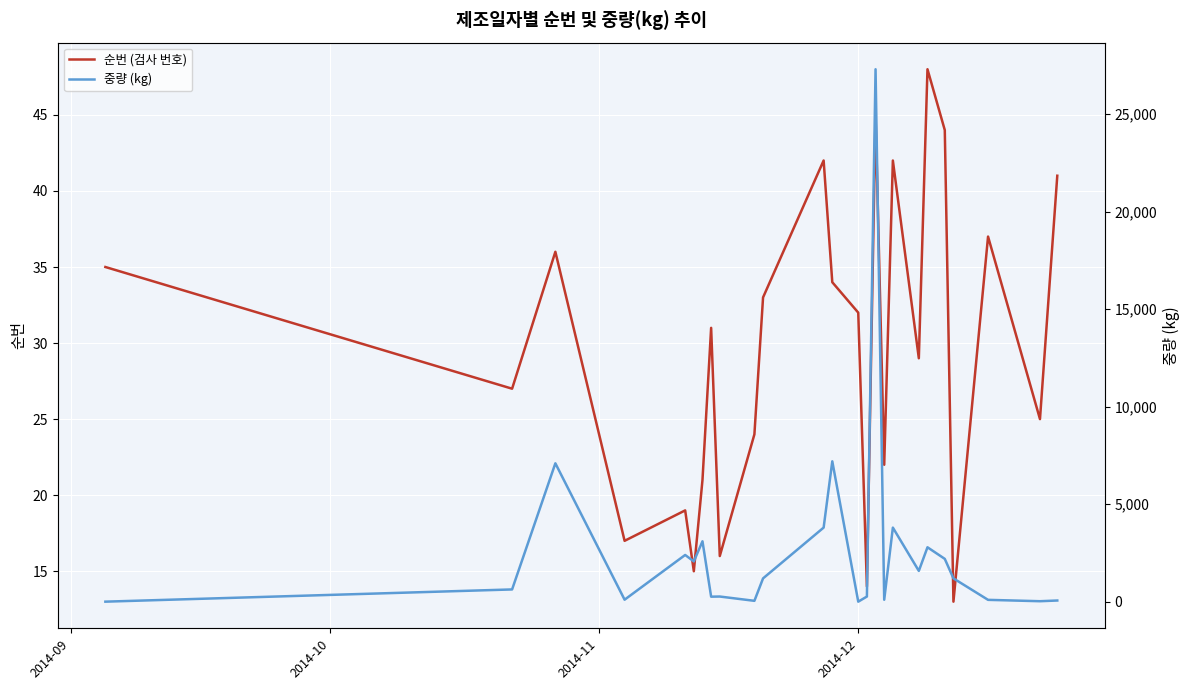

What is the minimum value for 순번 (검사 번호)?

13